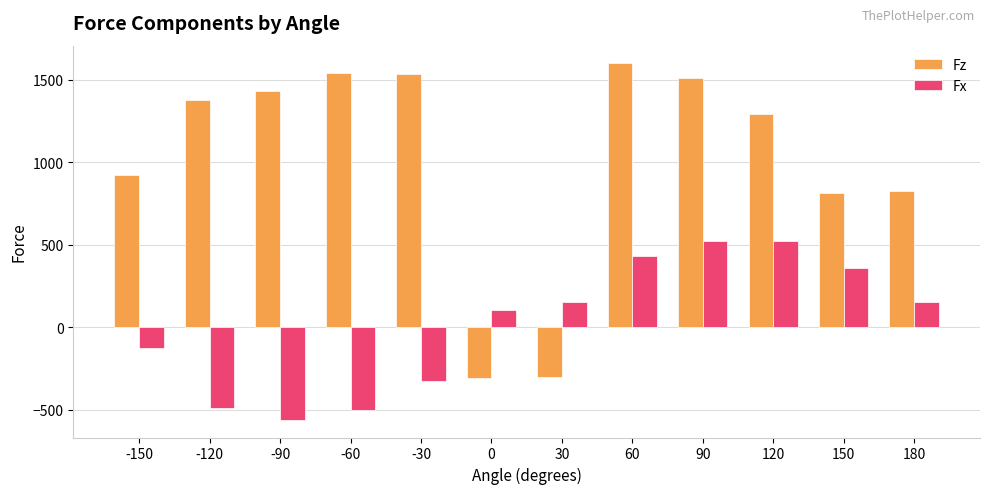

How many bars are there in total?

24